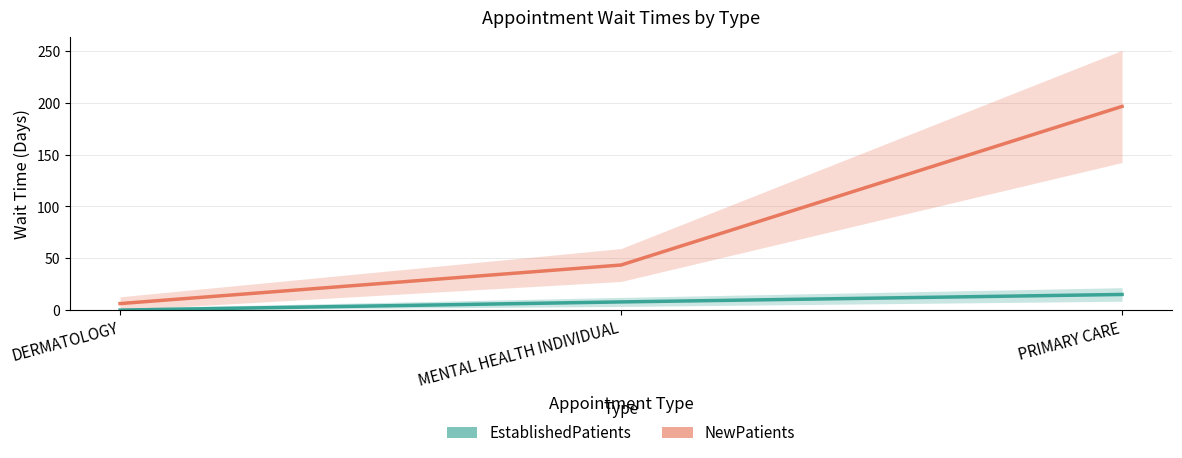

What is the label of the 3rd point from the left?

PRIMARY CARE